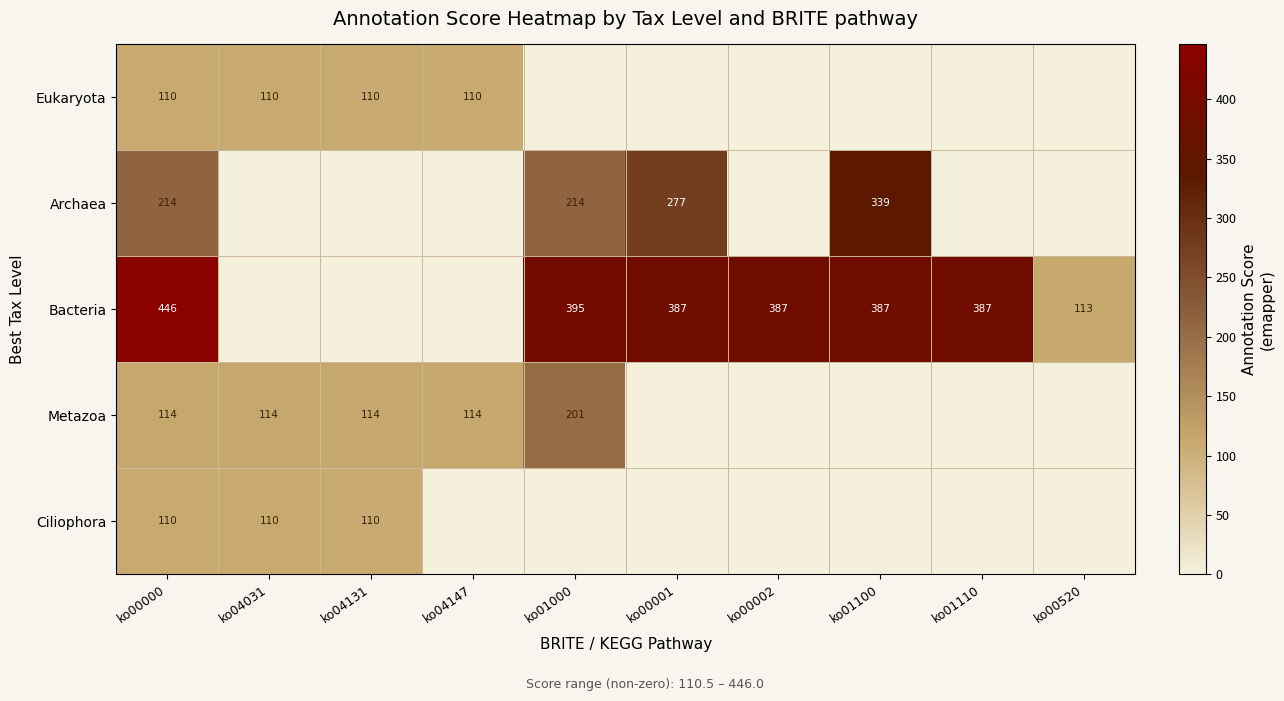

Is the value of Bacteria at ko00520 greater than the value of Metazoa at ko04131?

No